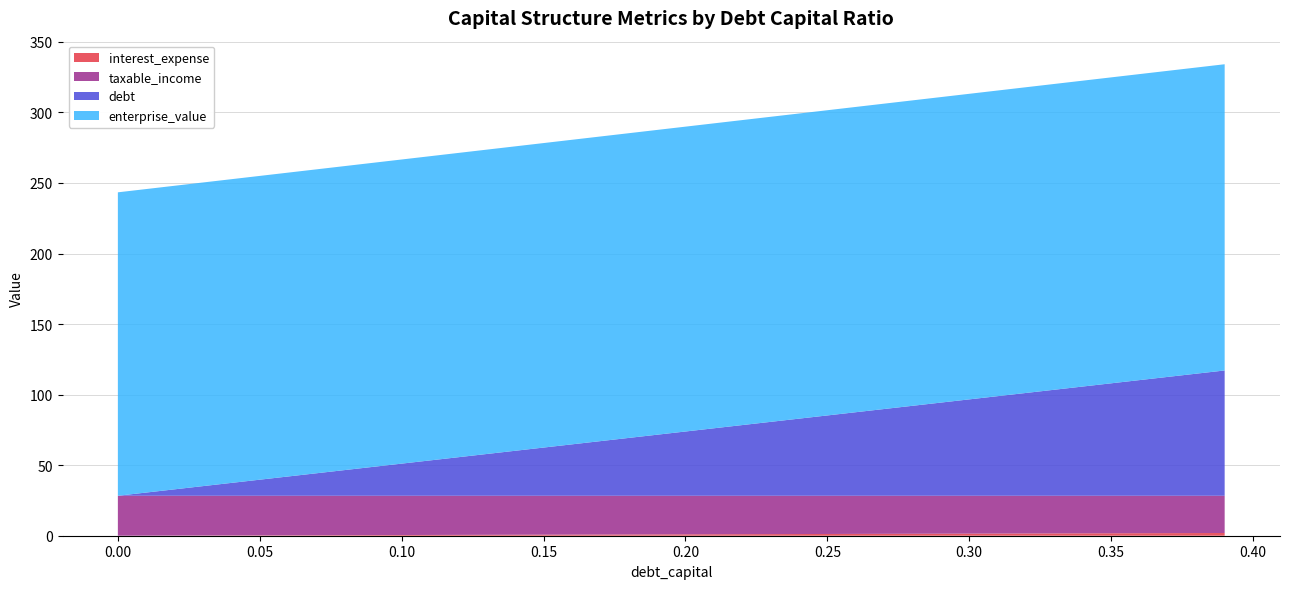

Reading left to right, list all the values displayed in this chart.

interest_expense: 0.0	0.0	0.1	0.1	0.2	0.2	0.3	0.3	0.4	0.4	0.5	0.5	0.6	0.6	0.7	0.7	0.8	0.8	0.9	0.9	1.0	1.0	1.1	1.1	1.2	1.2	1.3	1.3	1.4	1.4	1.5	1.5	1.6	1.6	1.7	1.7	1.8	1.8	1.9	1.9
taxable_income: 28.3	28.3	28.2	28.2	28.1	28.1	28.0	28.0	27.9	27.9	27.8	27.8	27.7	27.7	27.6	27.6	27.5	27.5	27.4	27.4	27.3	27.3	27.2	27.2	27.1	27.1	27.0	27.0	26.9	26.9	26.8	26.8	26.7	26.7	26.6	26.6	26.5	26.5	26.4	26.4
debt: 0.0	2.3	4.6	6.8	9.1	11.4	13.7	15.9	18.2	20.5	22.8	25.0	27.3	29.6	31.9	34.2	36.4	38.7	41.0	43.3	45.5	47.8	50.1	52.4	54.6	56.9	59.2	61.5	63.7	66.0	68.3	70.6	72.9	75.1	77.4	79.7	82.0	84.2	86.5	88.8
enterprise_value: 215.0	215.1	215.1	215.2	215.2	215.3	215.3	215.4	215.4	215.5	215.5	215.6	215.6	215.7	215.7	215.8	215.8	215.9	215.9	216.0	216.1	216.1	216.2	216.2	216.3	216.3	216.4	216.4	216.5	216.5	216.6	216.6	216.7	216.7	216.8	216.8	216.9	216.9	217.0	217.0